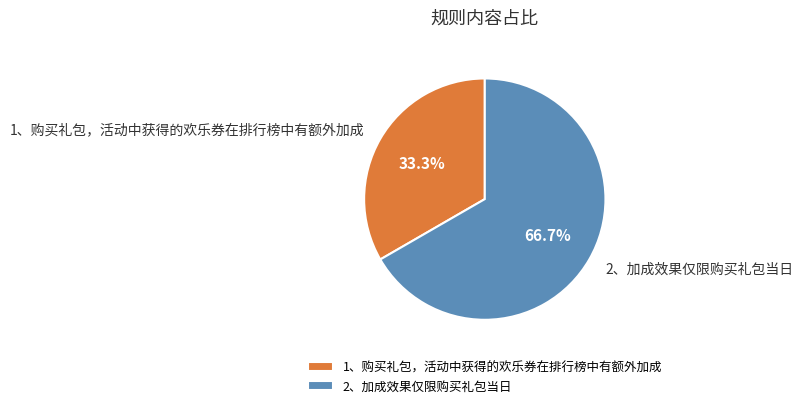

To the nearest percent, what is the combined percentage of 1、购买礼包，活动中获得的欢乐券在排行榜中有额外加成 and 2、加成效果仅限购买礼包当日?

100%